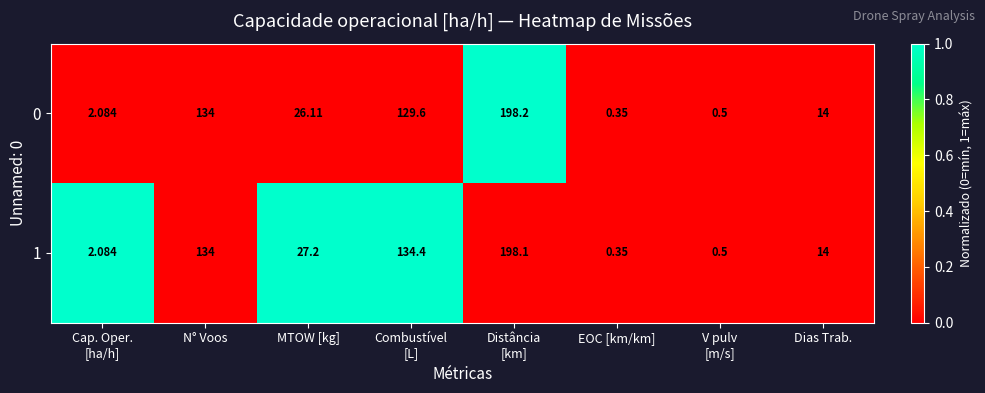

Which category has the lowest value in the 1 series?

EOC [km/km]